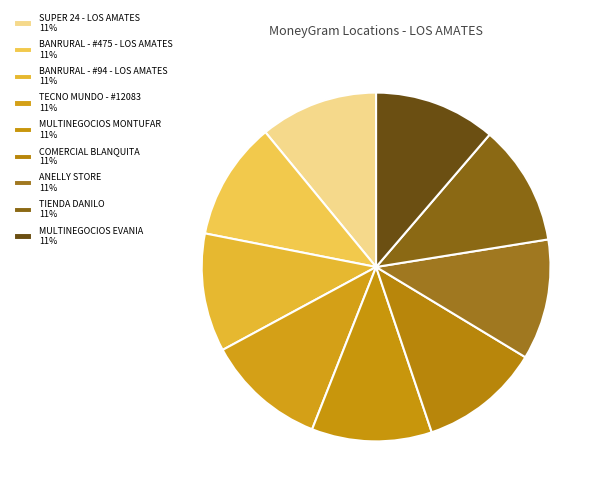

Count the number of slices in the pie.

9